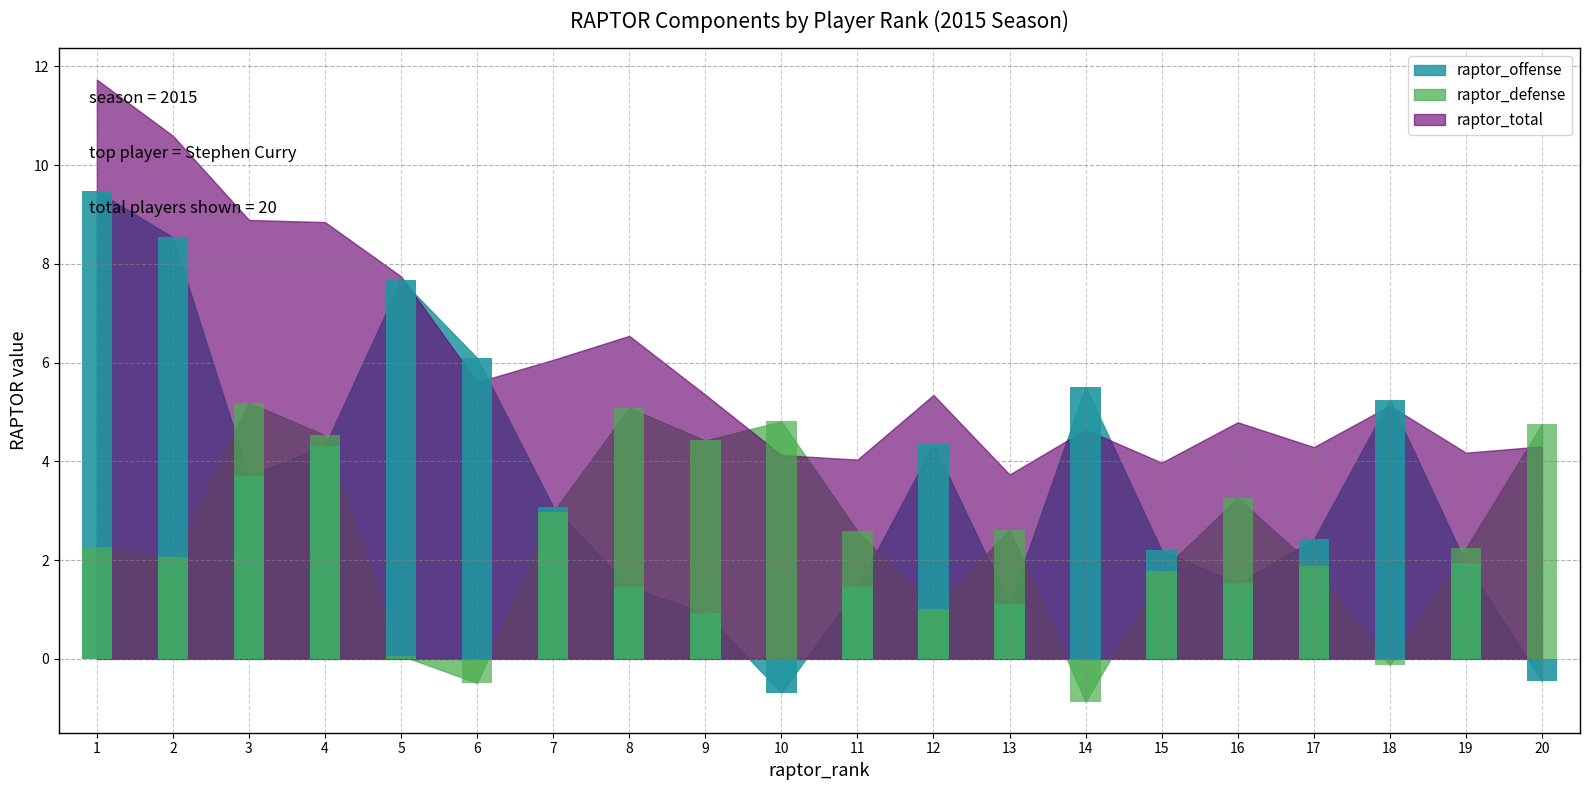

Which label corresponds to the largest value in the chart?

1